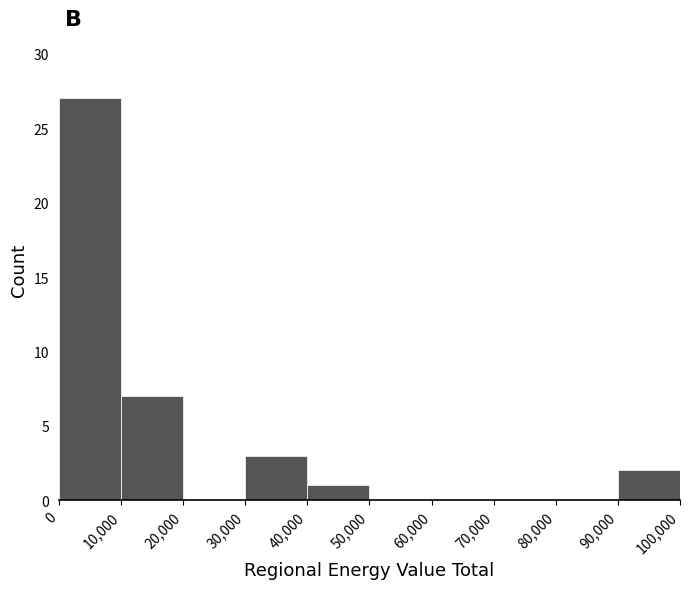

How tall is the bar that spans 40,000 to 50,000 on the x-axis? The values are not printed on the chart, so give them approximately, as read against the axis.

1